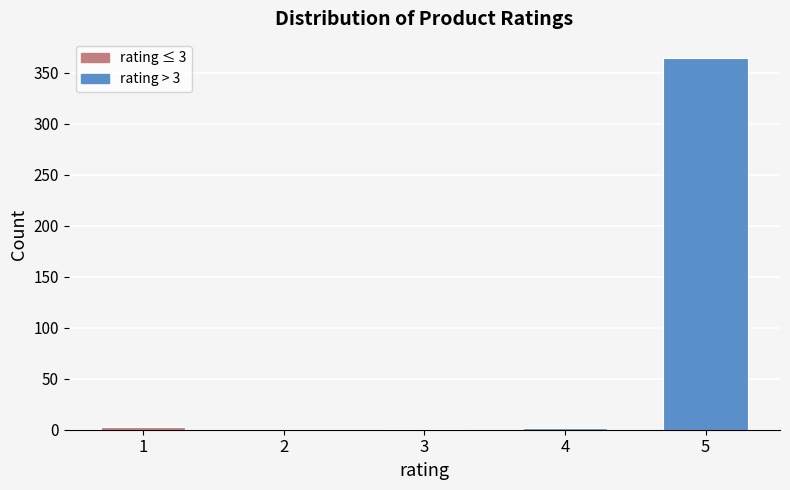

What is the maximum value shown in the chart?

365